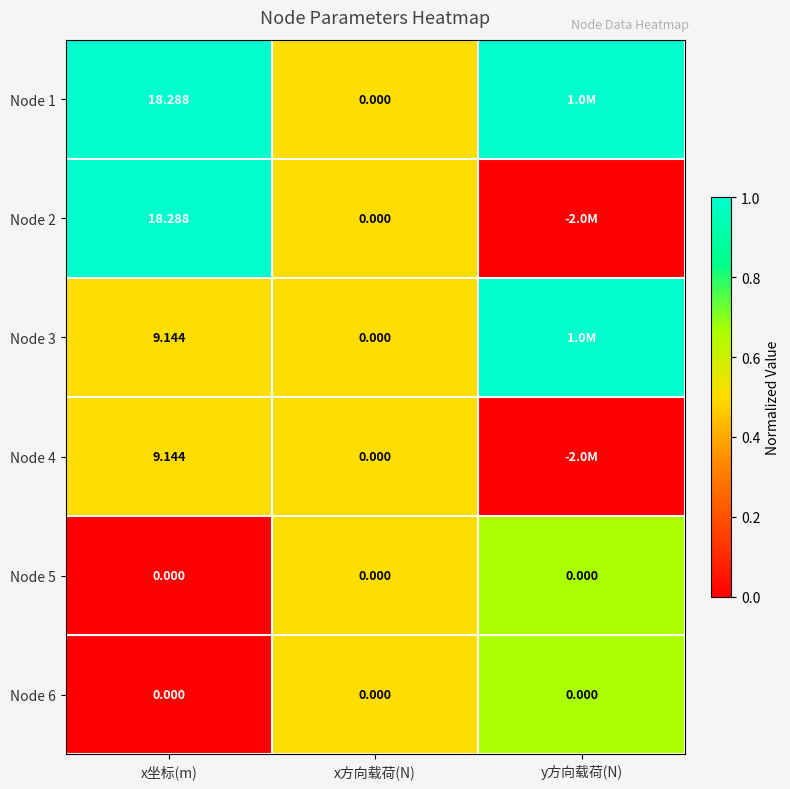

At how many categories does at least one series exceed 0?

3